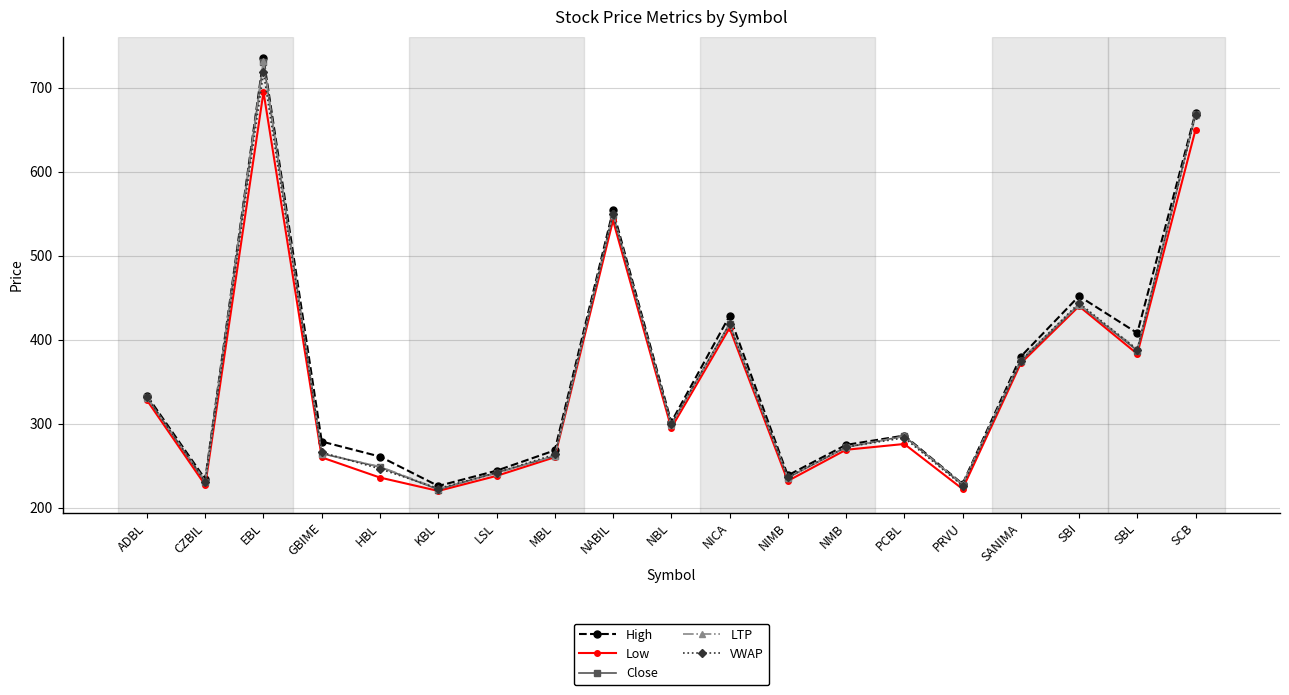

What is the minimum value shown in the chart?

220.1